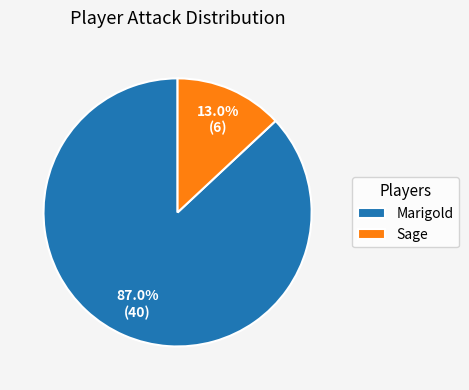

How many segments does this pie chart have?

2